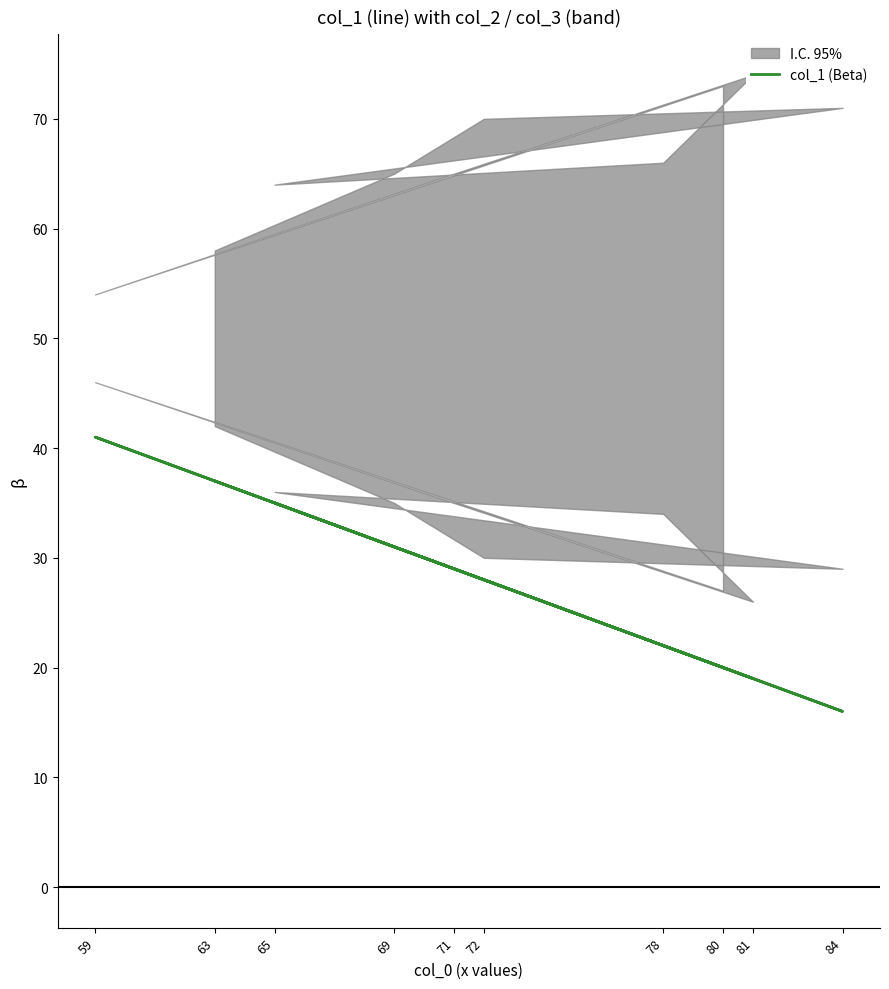

True or false: the data shows 8 at 72.

False